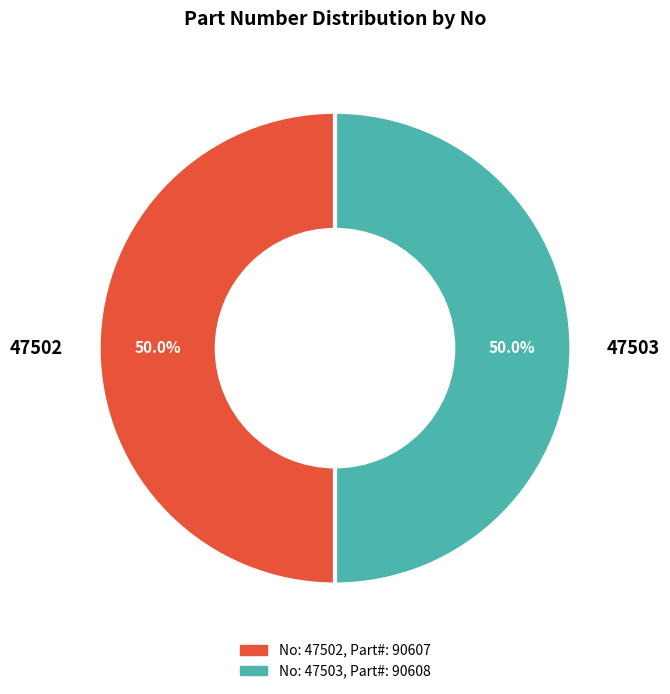

How many segments does this pie chart have?

2